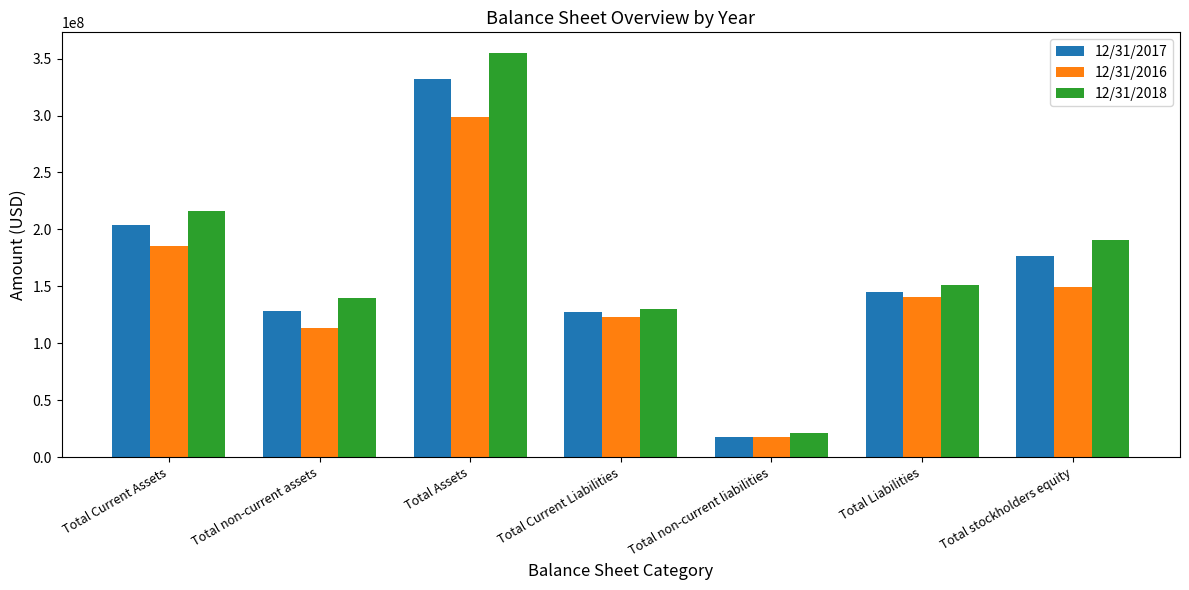

What is the label of the 7th bar from the left?

Total stockholders equity